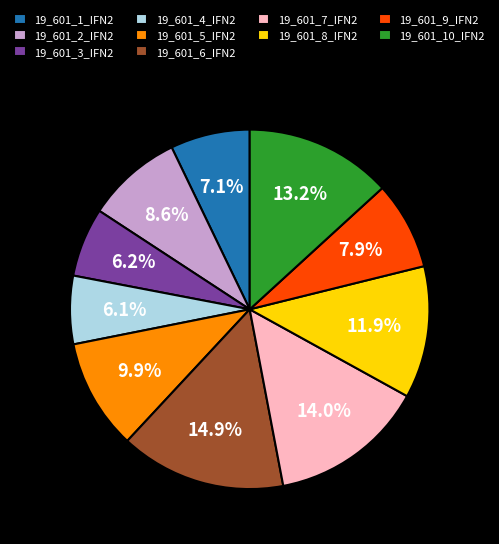

How many segments does this pie chart have?

10